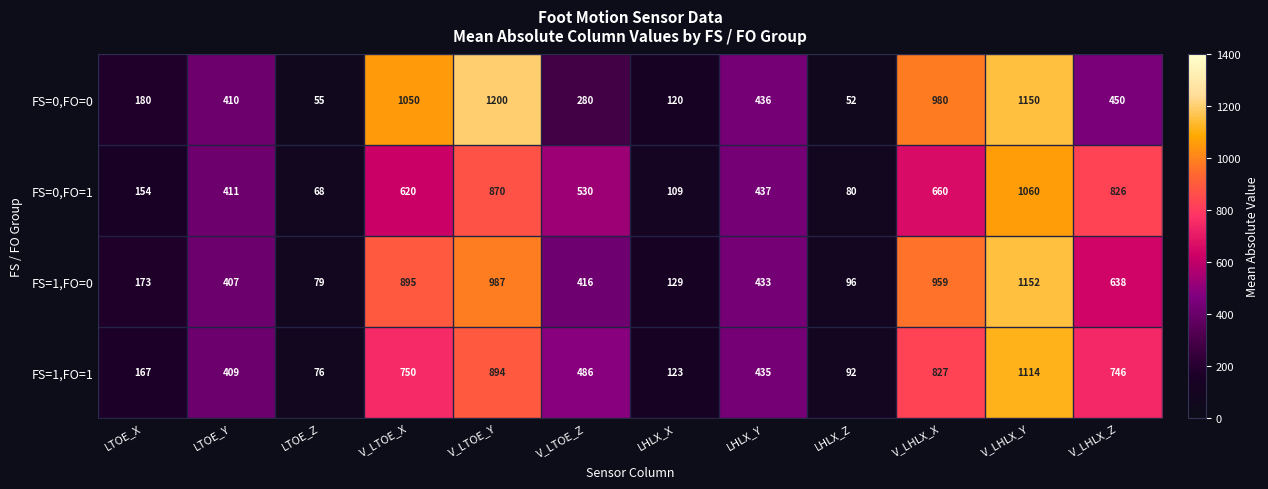

Count the number of categories in the chart.

12